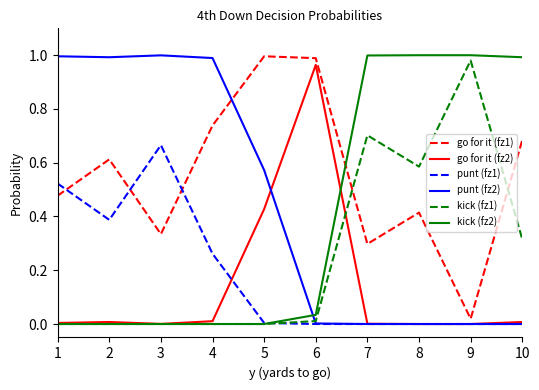

Is it true that go for it (fz1) equals 0.4 at 7?

False